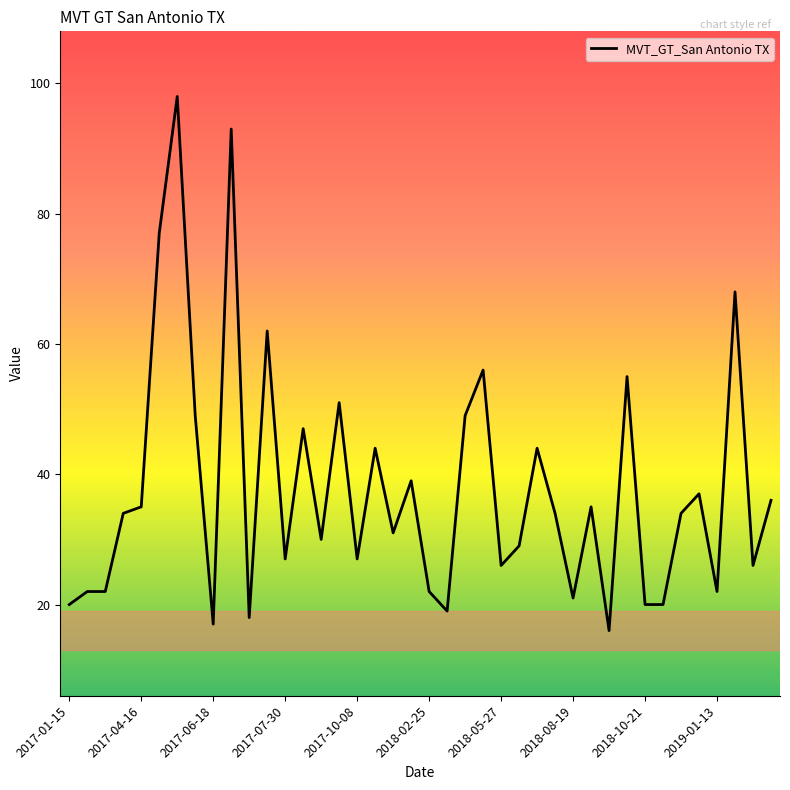

What is the maximum value shown in the chart?

98